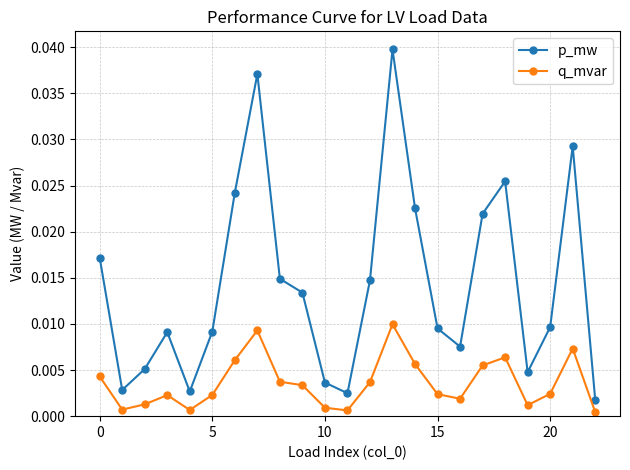

List the series in order of their overall mean, highest first.

p_mw, q_mvar